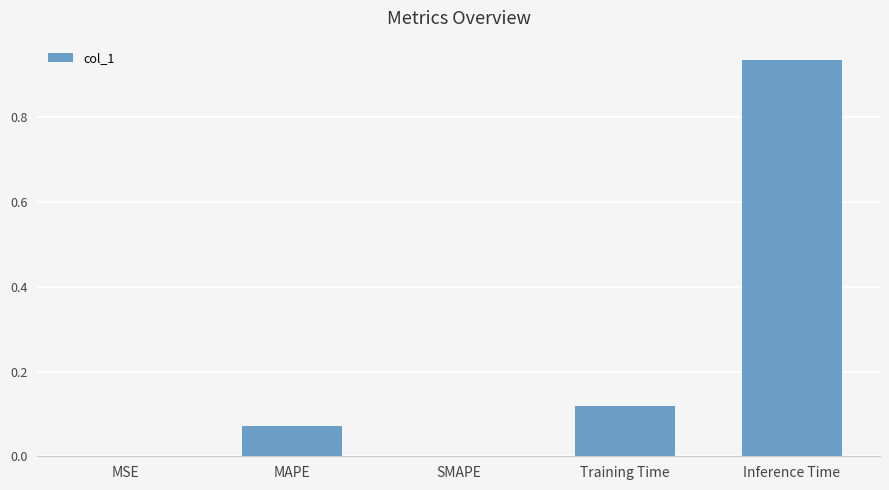

What is the sum of all values?

1.1